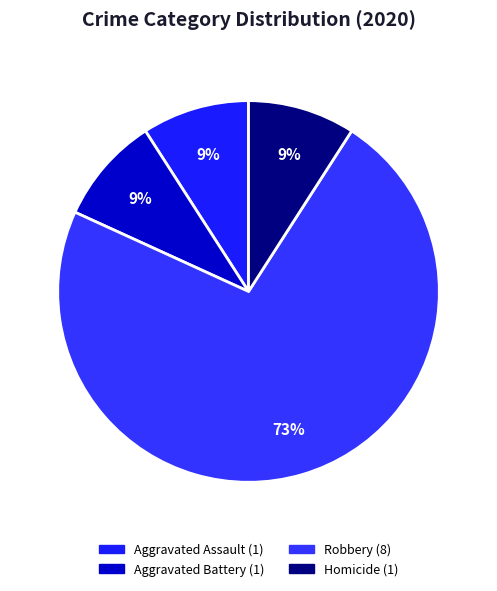

How many segments does this pie chart have?

4